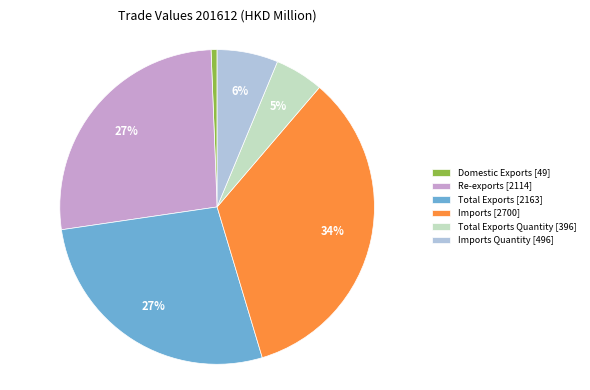

To the nearest percent, what is the difference between the largest and smallest slice percentages?

33%